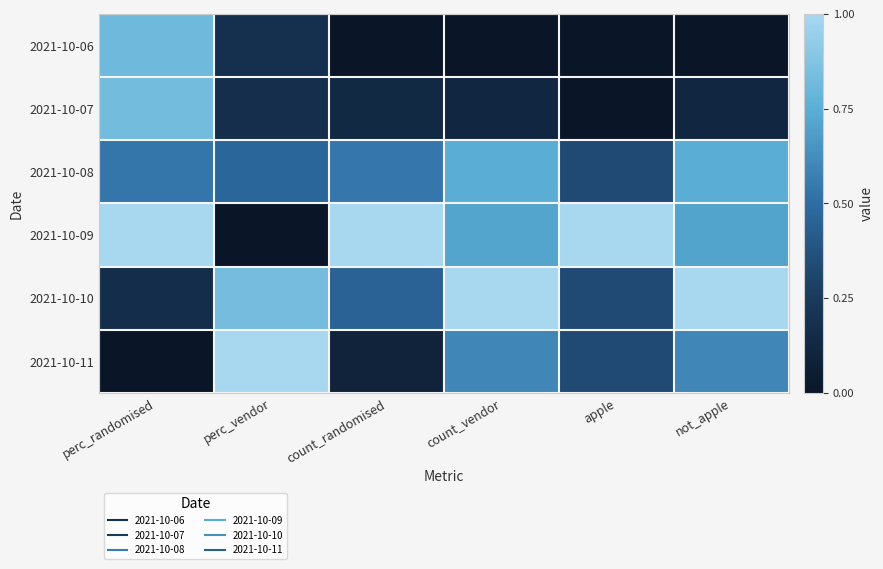

Count the number of data series in this chart.

6